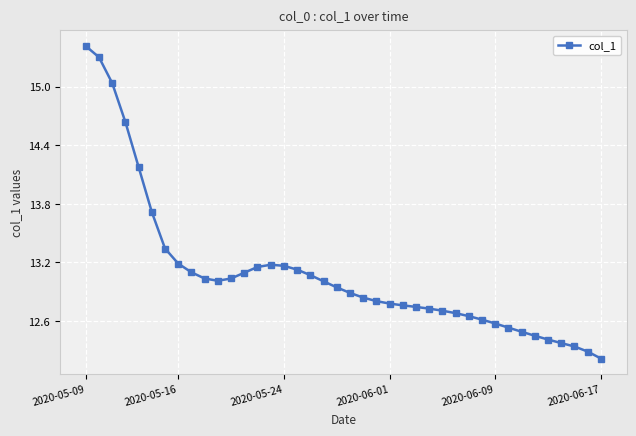

What is the value of the 9th point from the left?

13.1